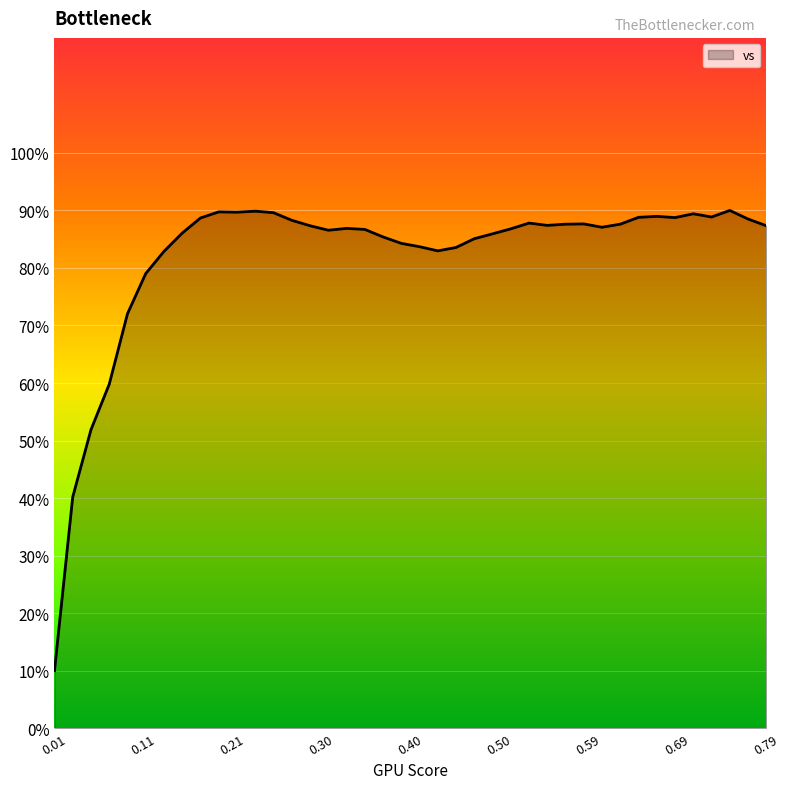

What is the greatest value displayed?

90.0